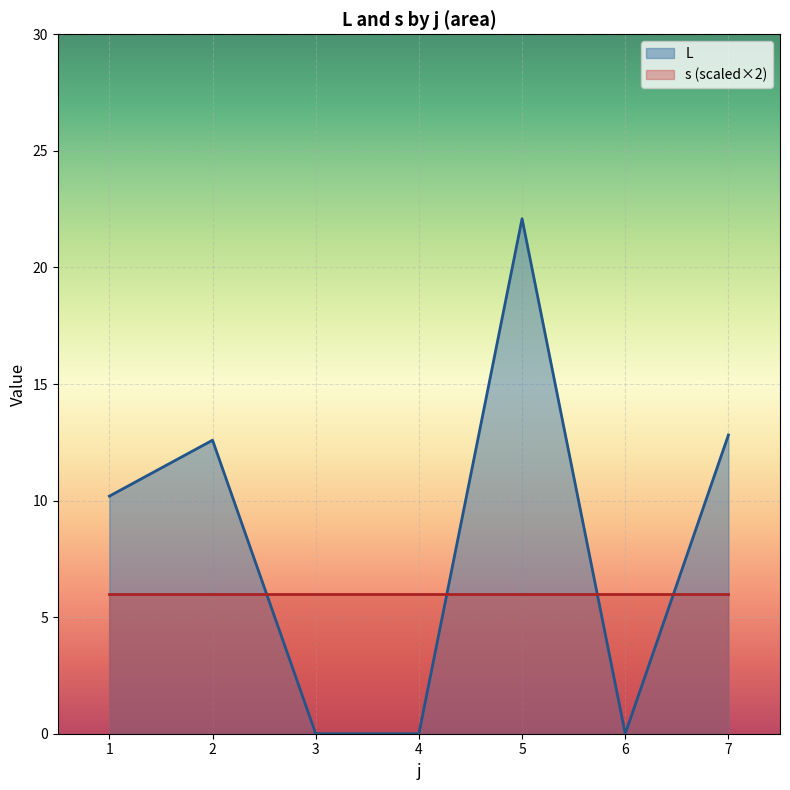

Reading left to right, list all the values displayed in this chart.

10.2	12.6	0.0	0.0	22.1	0.0	12.8